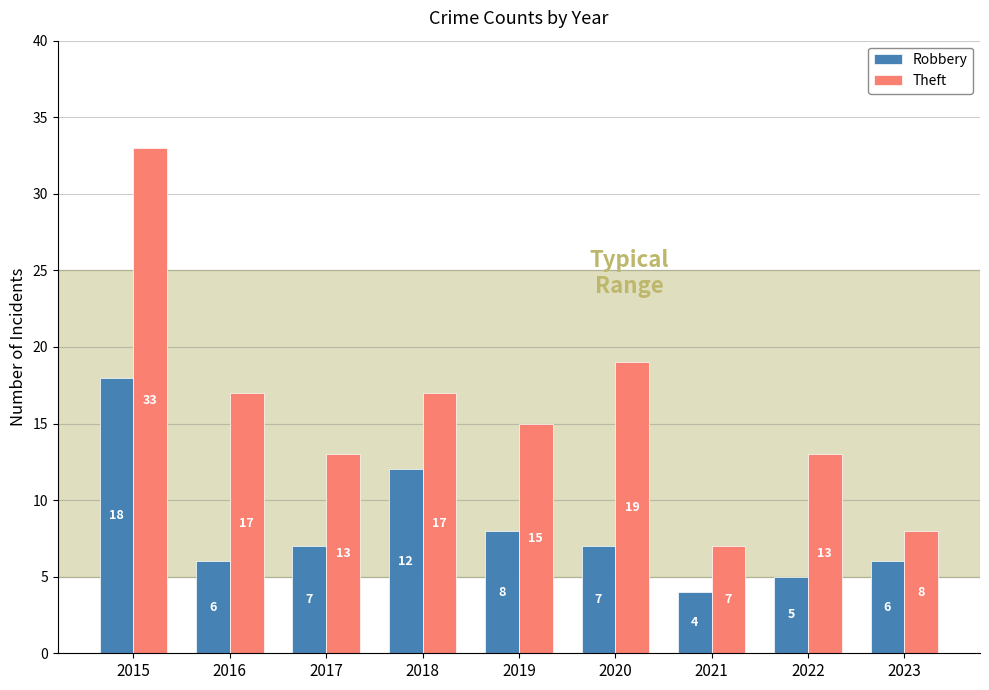

At how many categories does at least one series exceed 4?

9